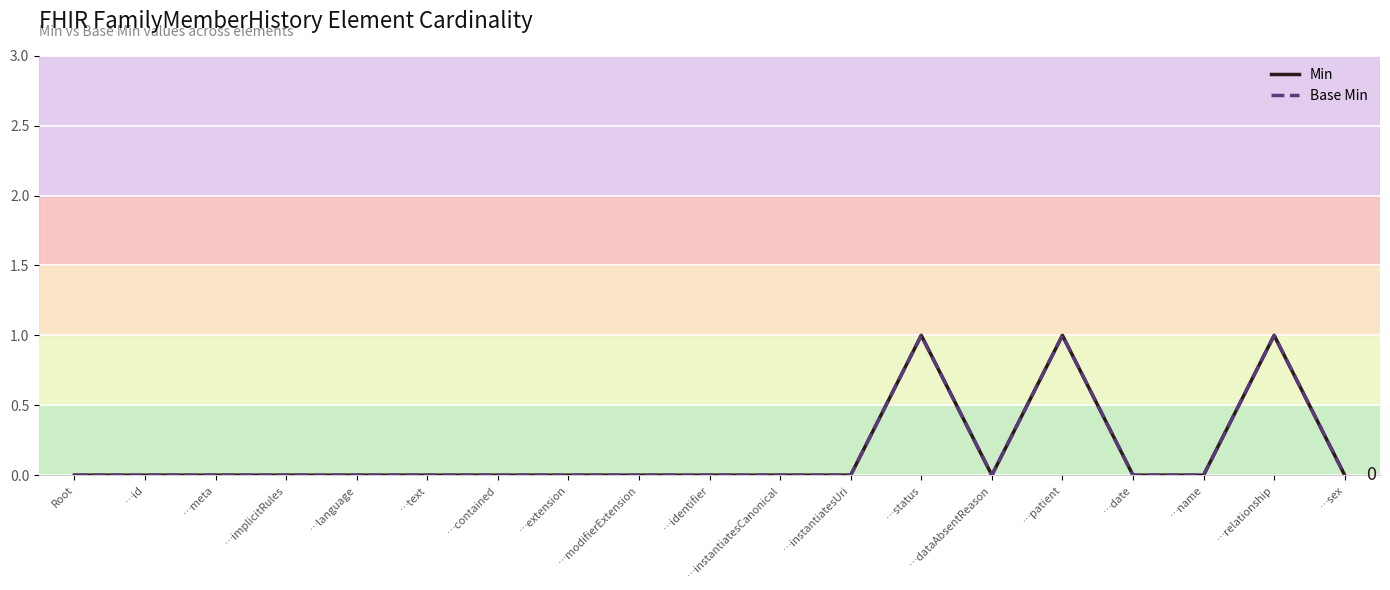

Between …contained and …status, which series saw the biggest shift?

Min